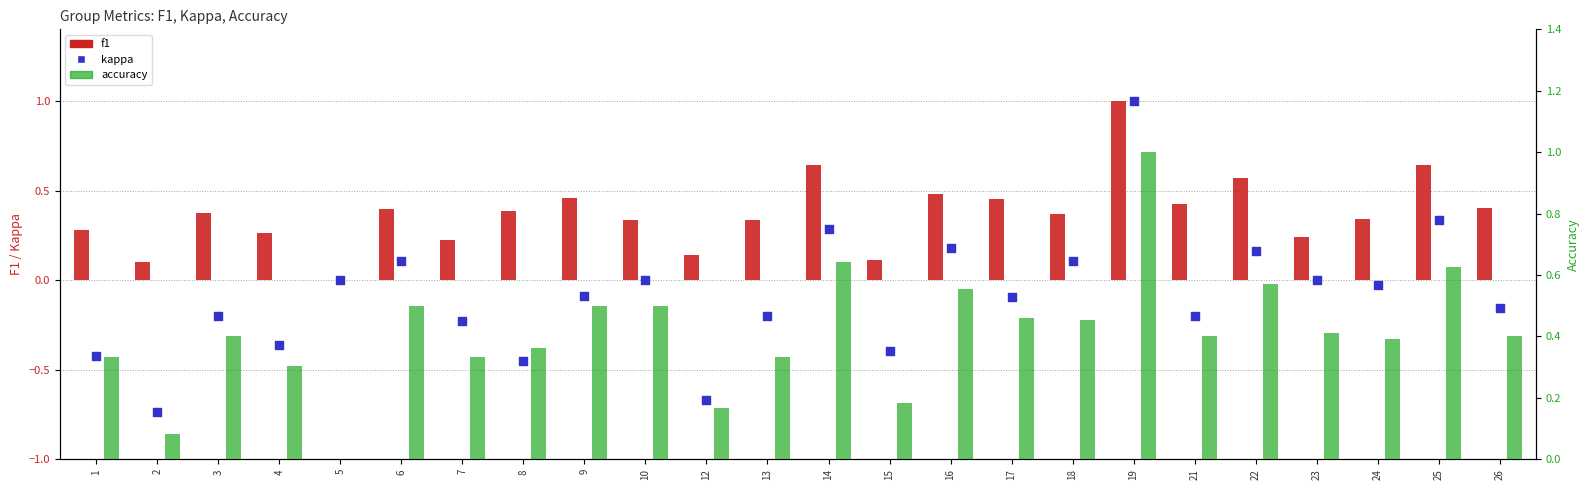

What is the total value across all series at 21?

0.6